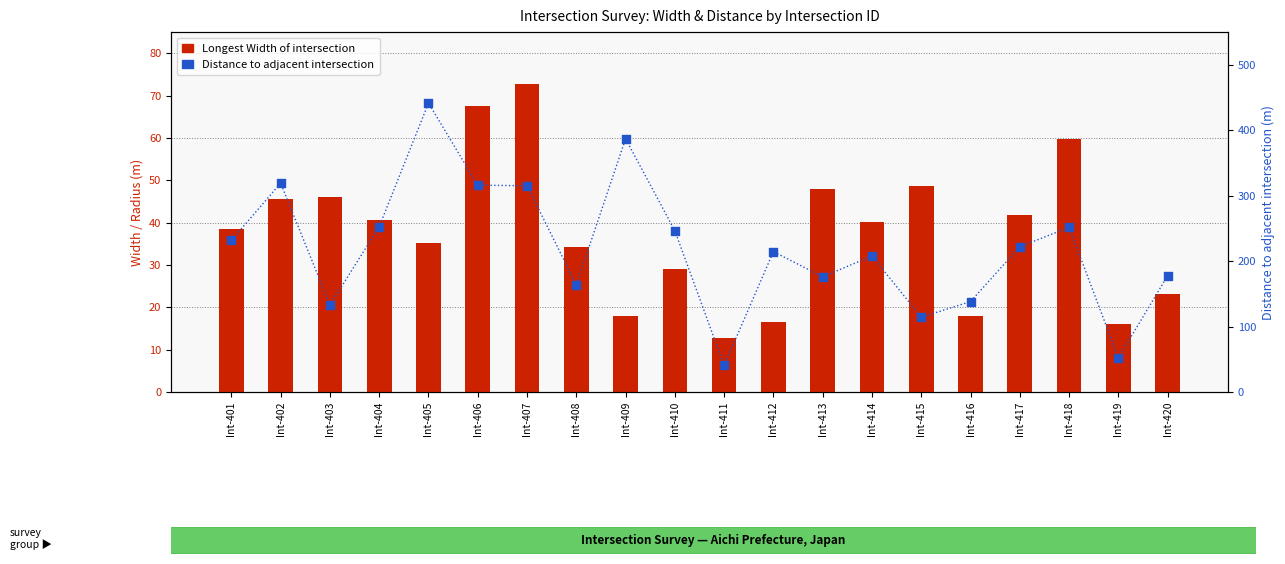

Which series contains the lowest Y value?

Longest Width of intersection